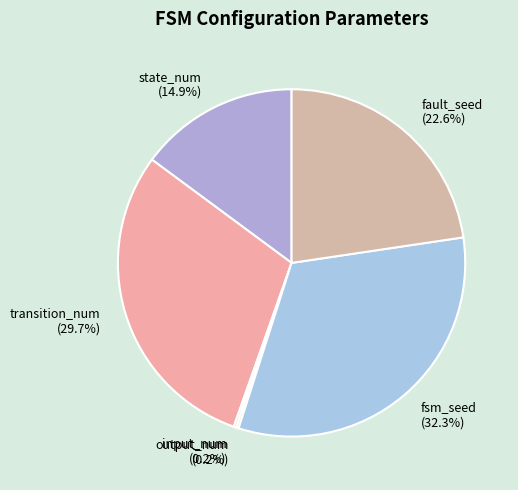

Is there a majority slice in this chart?

No